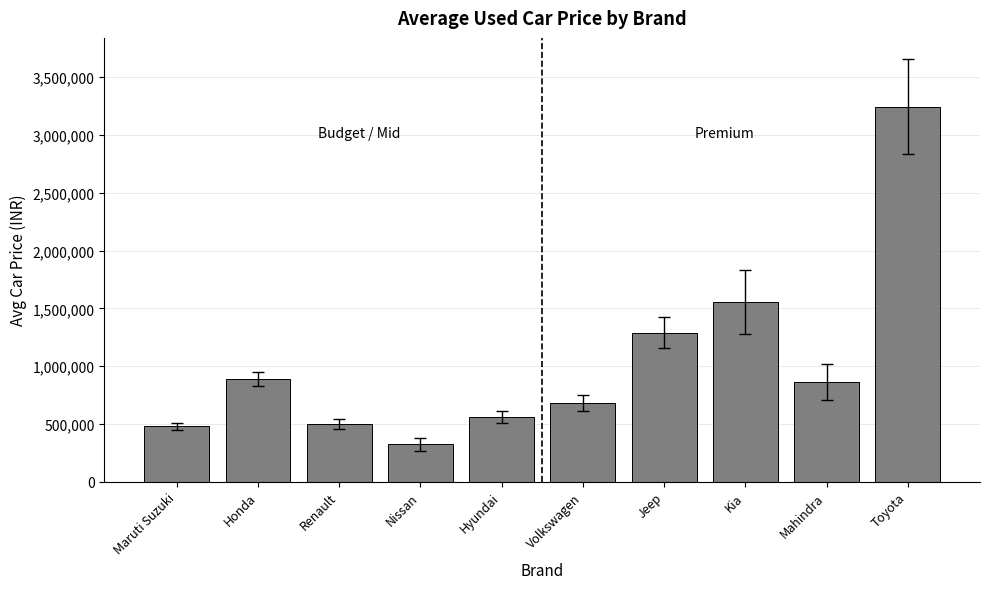

What is the label of the 4th bar from the right?

Jeep